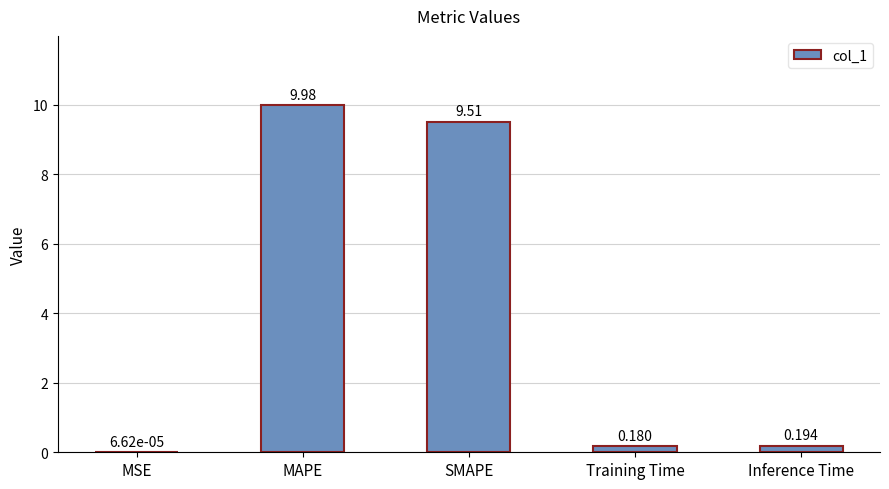

At which category does the chart reach its peak across all series?

MAPE